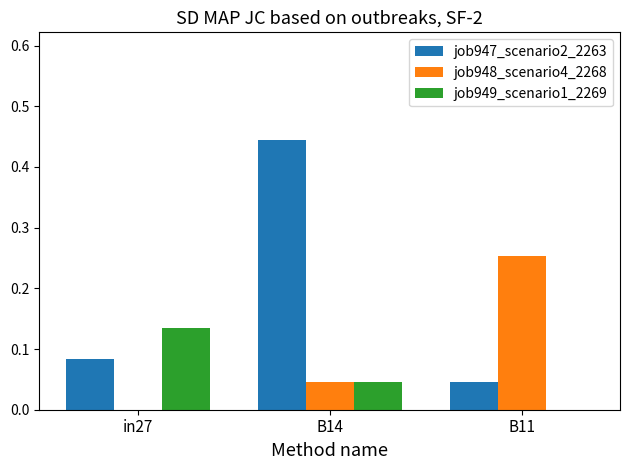

What is the sum of all job947_scenario2_2263 values?

0.6